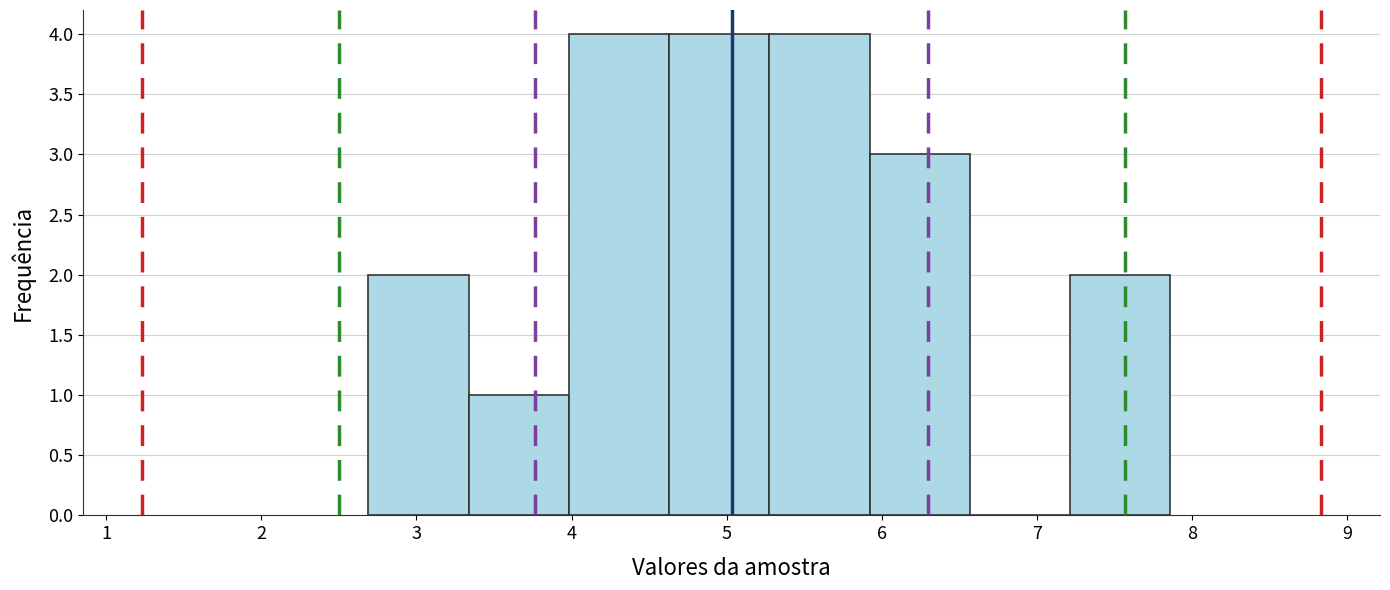

Reading left to right, list every bar in this chart as the range it spans on the x-axis followed by its height. Neither the bar edges nor the heights are printed on the chart, so give them approximately, as read against the axes.

2.7 to 3.3: 2
3.3 to 4.0: 1
4.0 to 4.6: 4
4.6 to 5.3: 4
5.3 to 5.9: 4
5.9 to 6.6: 3
6.6 to 7.2: 0
7.2 to 7.9: 2